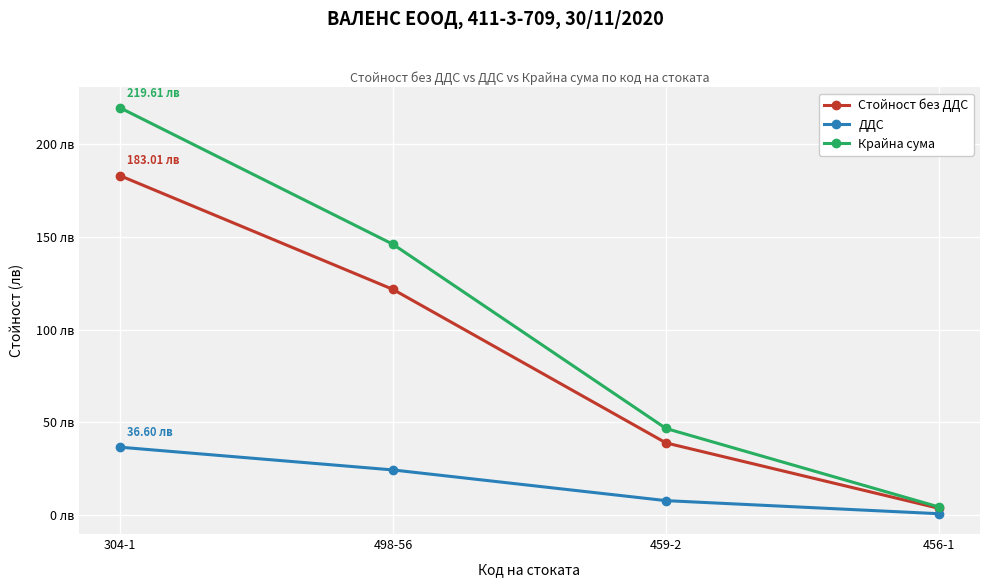

At which label does ДДС reach its minimum?

456-1